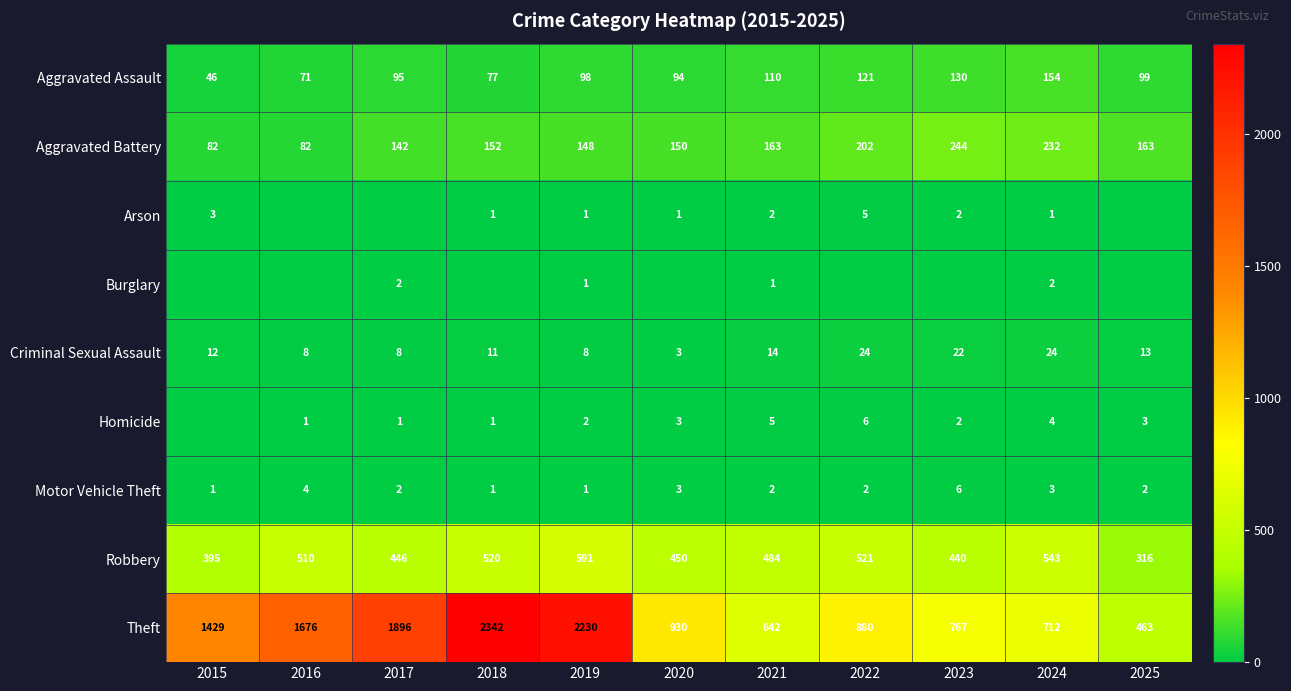

How many data points in Motor Vehicle Theft are less than 2?

3